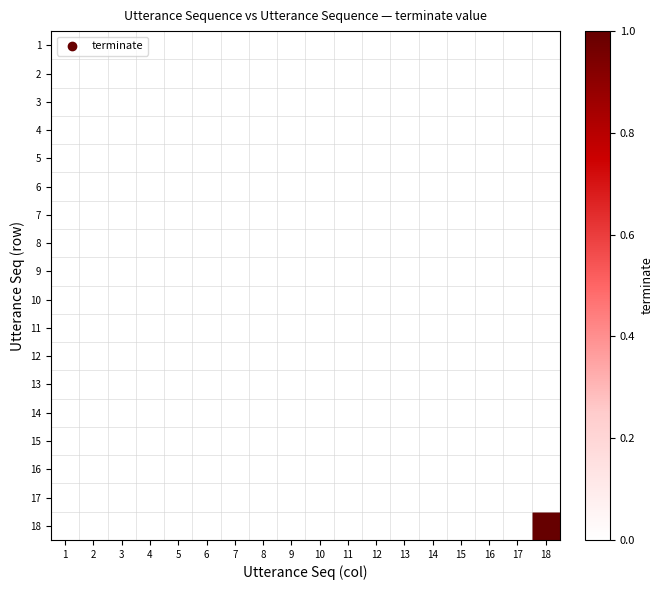

Reading left to right, extract all data points from this chart.

1: 1=0	2=0	3=0	4=0	5=0	6=0	7=0	8=0	9=0	10=0	11=0	12=0	13=0	14=0	15=0	16=0	17=0	18=0
2: 1=0	2=0	3=0	4=0	5=0	6=0	7=0	8=0	9=0	10=0	11=0	12=0	13=0	14=0	15=0	16=0	17=0	18=0
3: 1=0	2=0	3=0	4=0	5=0	6=0	7=0	8=0	9=0	10=0	11=0	12=0	13=0	14=0	15=0	16=0	17=0	18=0
4: 1=0	2=0	3=0	4=0	5=0	6=0	7=0	8=0	9=0	10=0	11=0	12=0	13=0	14=0	15=0	16=0	17=0	18=0
5: 1=0	2=0	3=0	4=0	5=0	6=0	7=0	8=0	9=0	10=0	11=0	12=0	13=0	14=0	15=0	16=0	17=0	18=0
6: 1=0	2=0	3=0	4=0	5=0	6=0	7=0	8=0	9=0	10=0	11=0	12=0	13=0	14=0	15=0	16=0	17=0	18=0
7: 1=0	2=0	3=0	4=0	5=0	6=0	7=0	8=0	9=0	10=0	11=0	12=0	13=0	14=0	15=0	16=0	17=0	18=0
8: 1=0	2=0	3=0	4=0	5=0	6=0	7=0	8=0	9=0	10=0	11=0	12=0	13=0	14=0	15=0	16=0	17=0	18=0
9: 1=0	2=0	3=0	4=0	5=0	6=0	7=0	8=0	9=0	10=0	11=0	12=0	13=0	14=0	15=0	16=0	17=0	18=0
10: 1=0	2=0	3=0	4=0	5=0	6=0	7=0	8=0	9=0	10=0	11=0	12=0	13=0	14=0	15=0	16=0	17=0	18=0
11: 1=0	2=0	3=0	4=0	5=0	6=0	7=0	8=0	9=0	10=0	11=0	12=0	13=0	14=0	15=0	16=0	17=0	18=0
12: 1=0	2=0	3=0	4=0	5=0	6=0	7=0	8=0	9=0	10=0	11=0	12=0	13=0	14=0	15=0	16=0	17=0	18=0
13: 1=0	2=0	3=0	4=0	5=0	6=0	7=0	8=0	9=0	10=0	11=0	12=0	13=0	14=0	15=0	16=0	17=0	18=0
14: 1=0	2=0	3=0	4=0	5=0	6=0	7=0	8=0	9=0	10=0	11=0	12=0	13=0	14=0	15=0	16=0	17=0	18=0
15: 1=0	2=0	3=0	4=0	5=0	6=0	7=0	8=0	9=0	10=0	11=0	12=0	13=0	14=0	15=0	16=0	17=0	18=0
16: 1=0	2=0	3=0	4=0	5=0	6=0	7=0	8=0	9=0	10=0	11=0	12=0	13=0	14=0	15=0	16=0	17=0	18=0
17: 1=0	2=0	3=0	4=0	5=0	6=0	7=0	8=0	9=0	10=0	11=0	12=0	13=0	14=0	15=0	16=0	17=0	18=0
18: 1=0	2=0	3=0	4=0	5=0	6=0	7=0	8=0	9=0	10=0	11=0	12=0	13=0	14=0	15=0	16=0	17=0	18=1